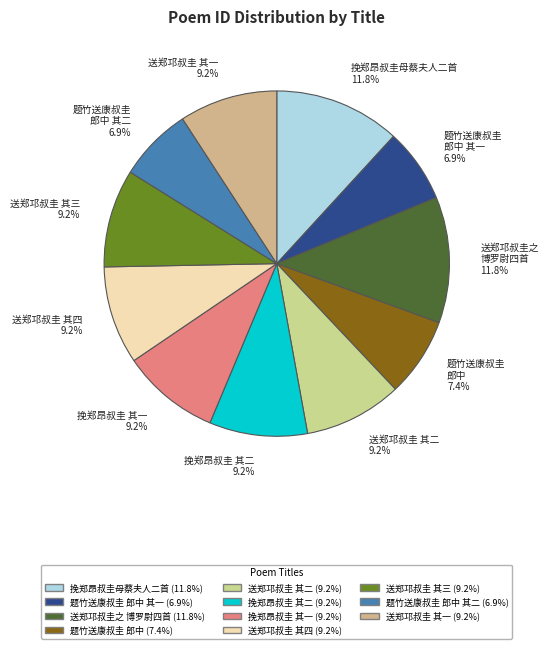

What is the ratio of the value at 题竹送康叔圭 郎中 其二 6.9% to the value at 送郑邛叔圭 其一 9.2%?

0.8